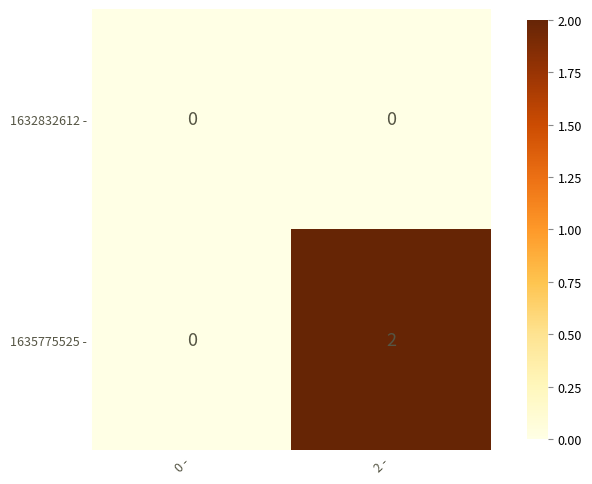

Is the value of 1635775525 - at 2 - greater than the value of 1632832612 - at 2 -?

Yes